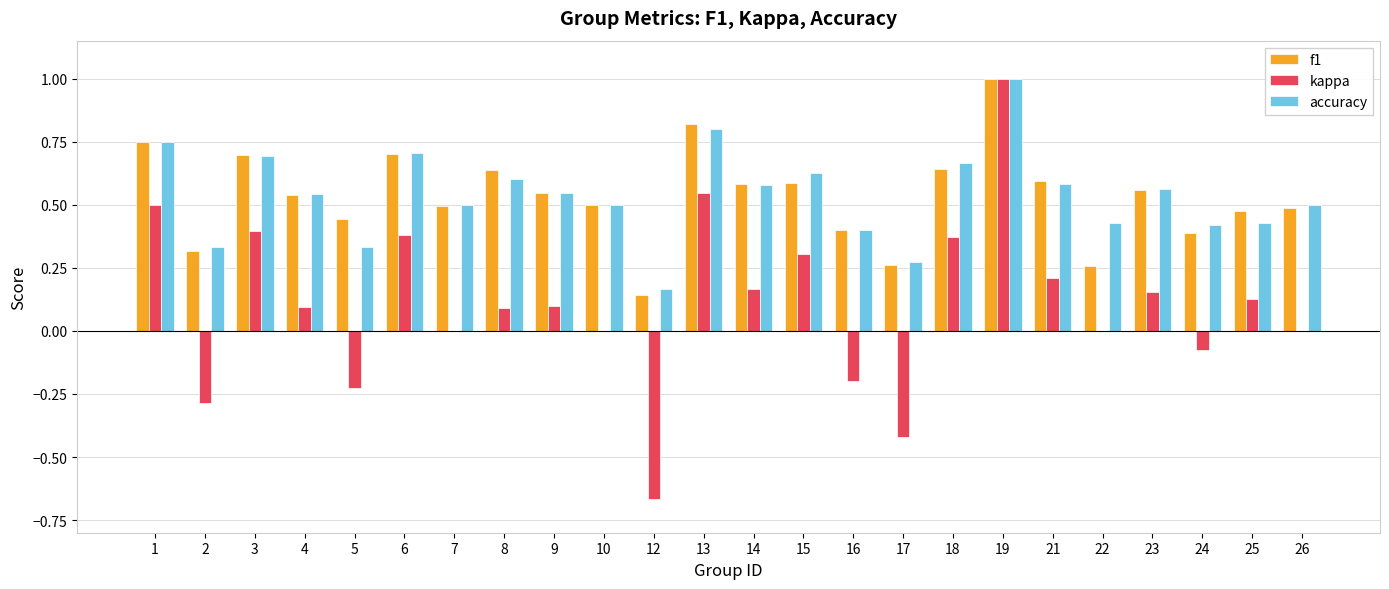

What is the sum of all kappa values?

2.6